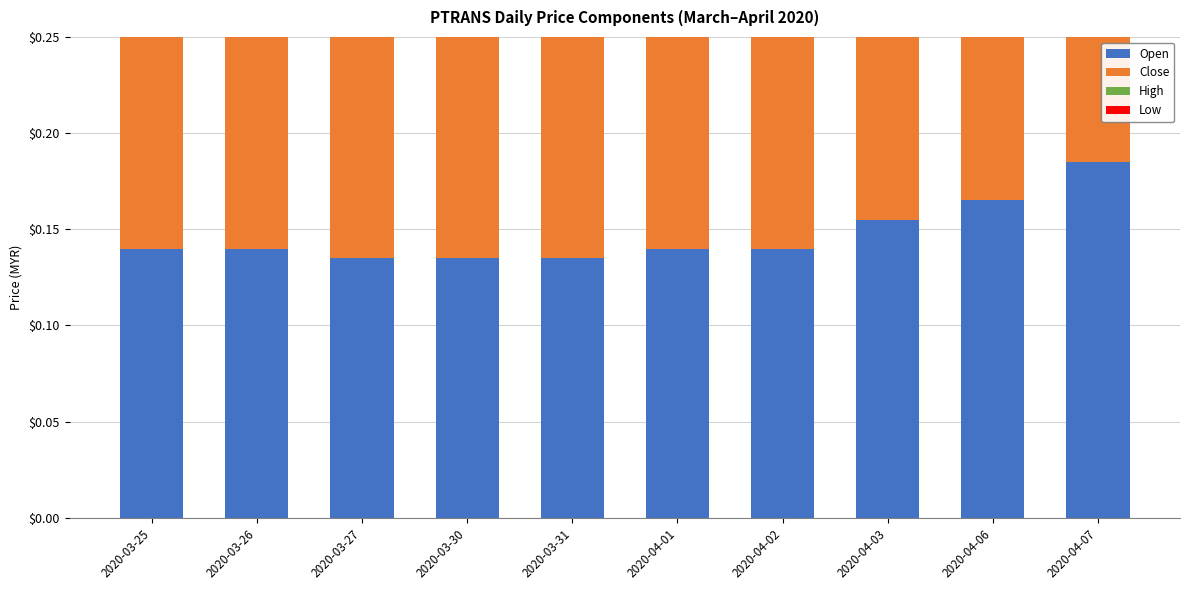

Which has a higher value, 2020-04-06 or 2020-04-01?

2020-04-06